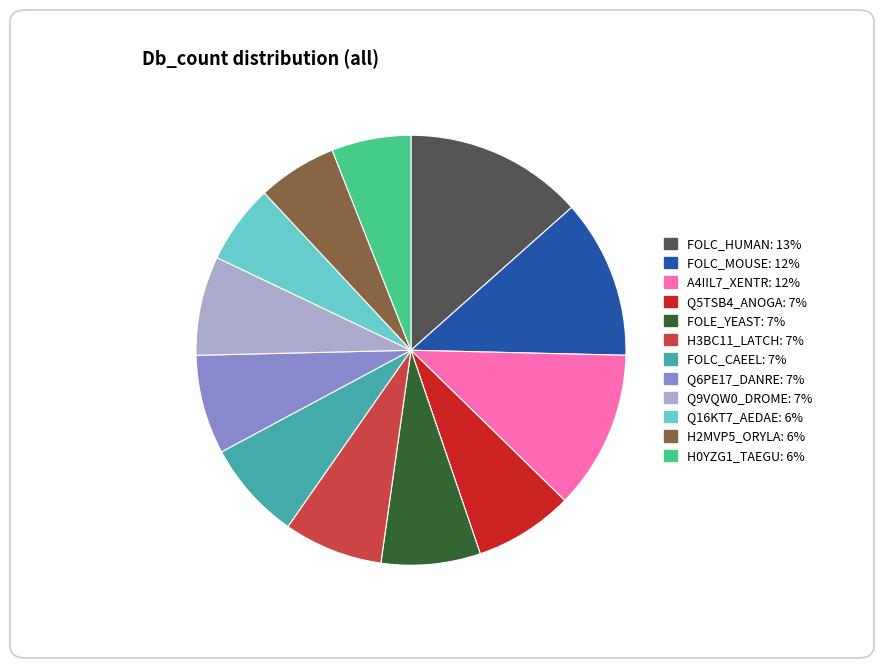

Between Q5TSB4_ANOGA and FOLC_HUMAN, which is larger?

FOLC_HUMAN